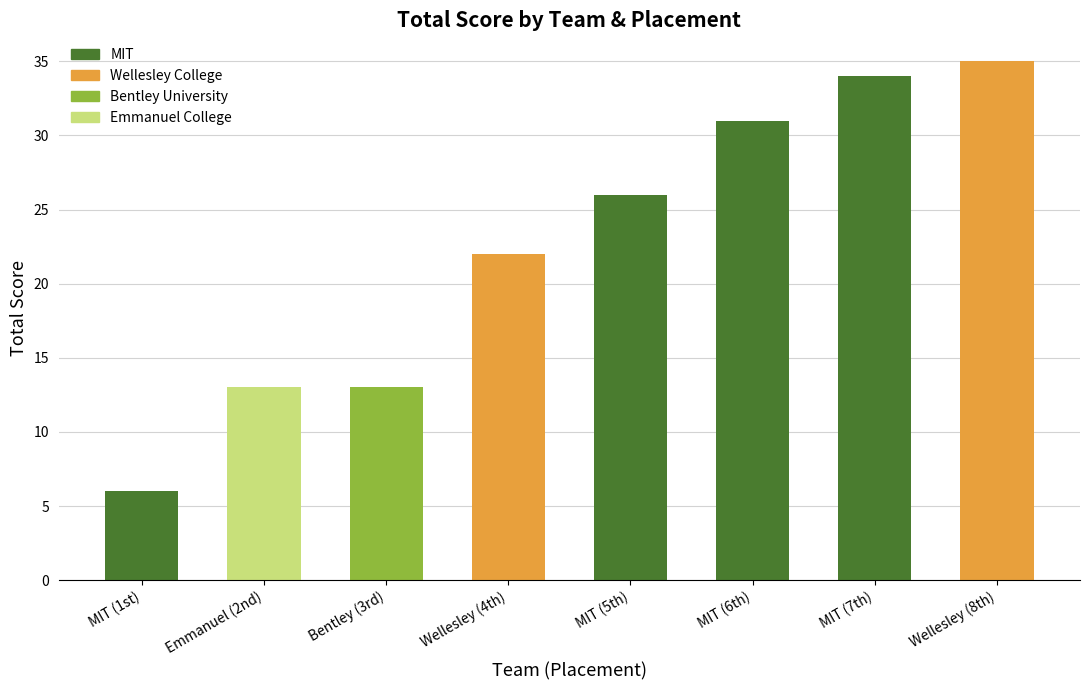

Is it true that the value at MIT (7th) is 34?

True